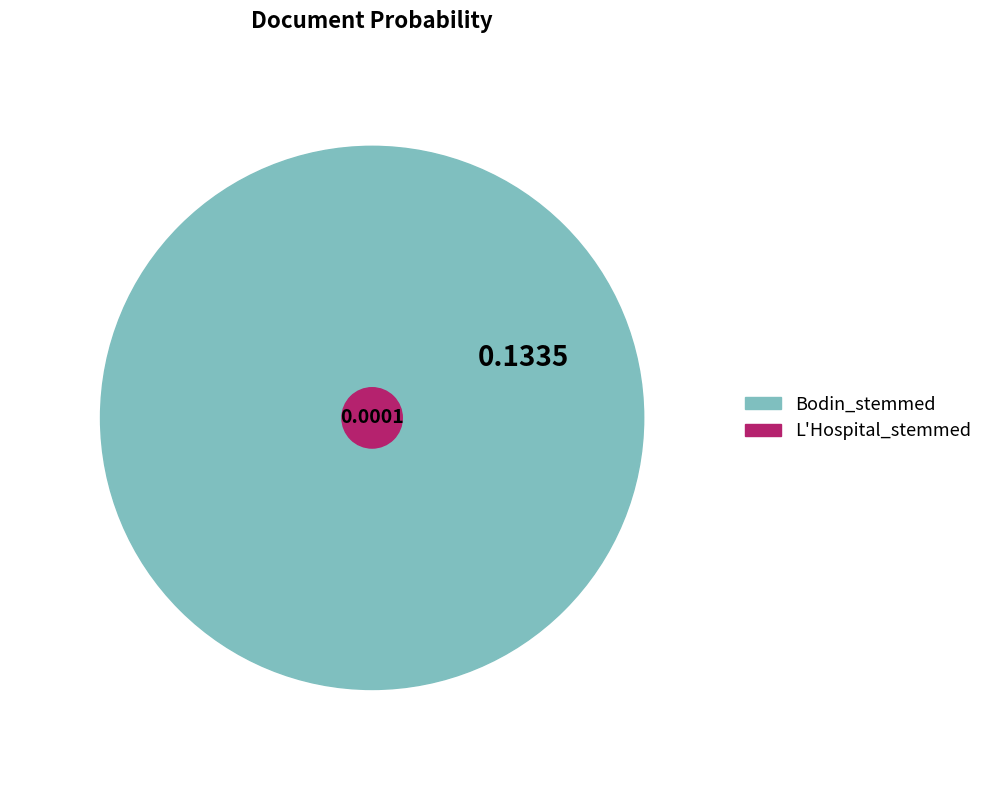

What percentage is NOT represented by L'Hospital_stemmed?

99.9%